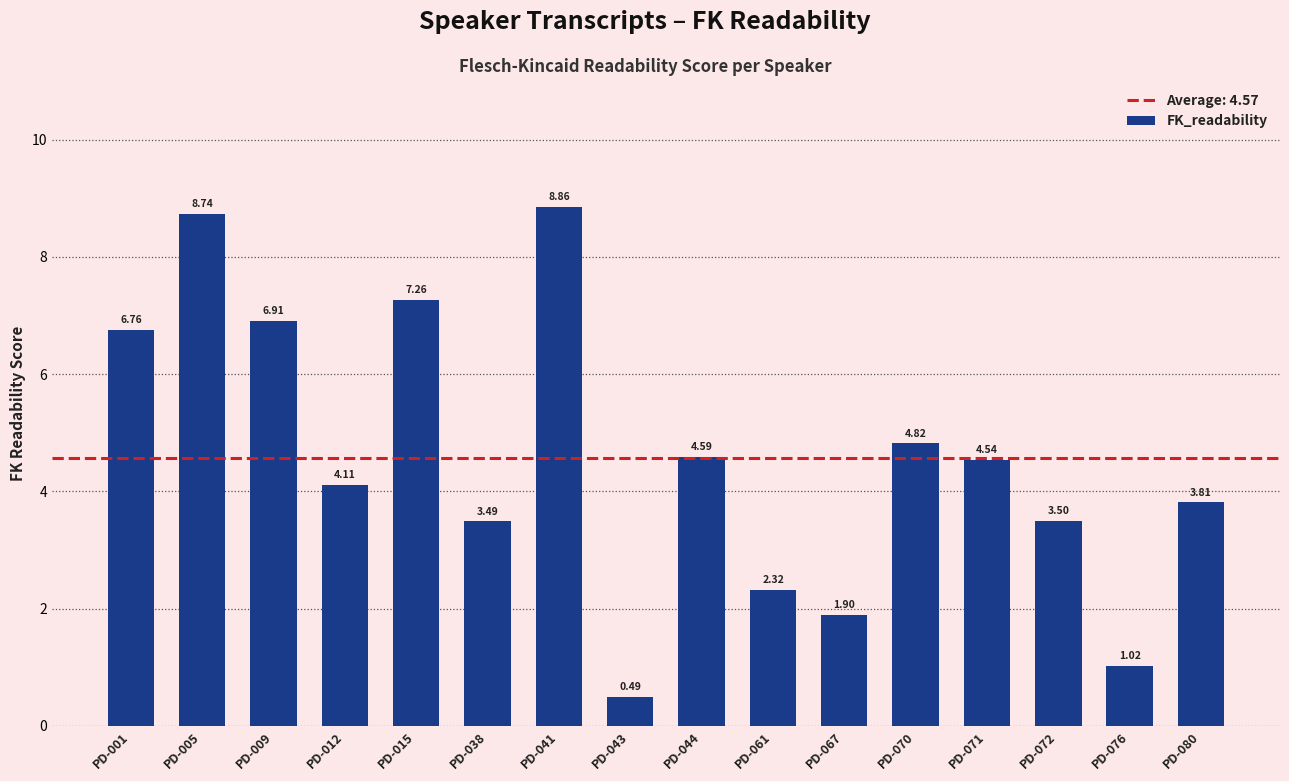

What is the value of the 12th bar from the left?

4.8